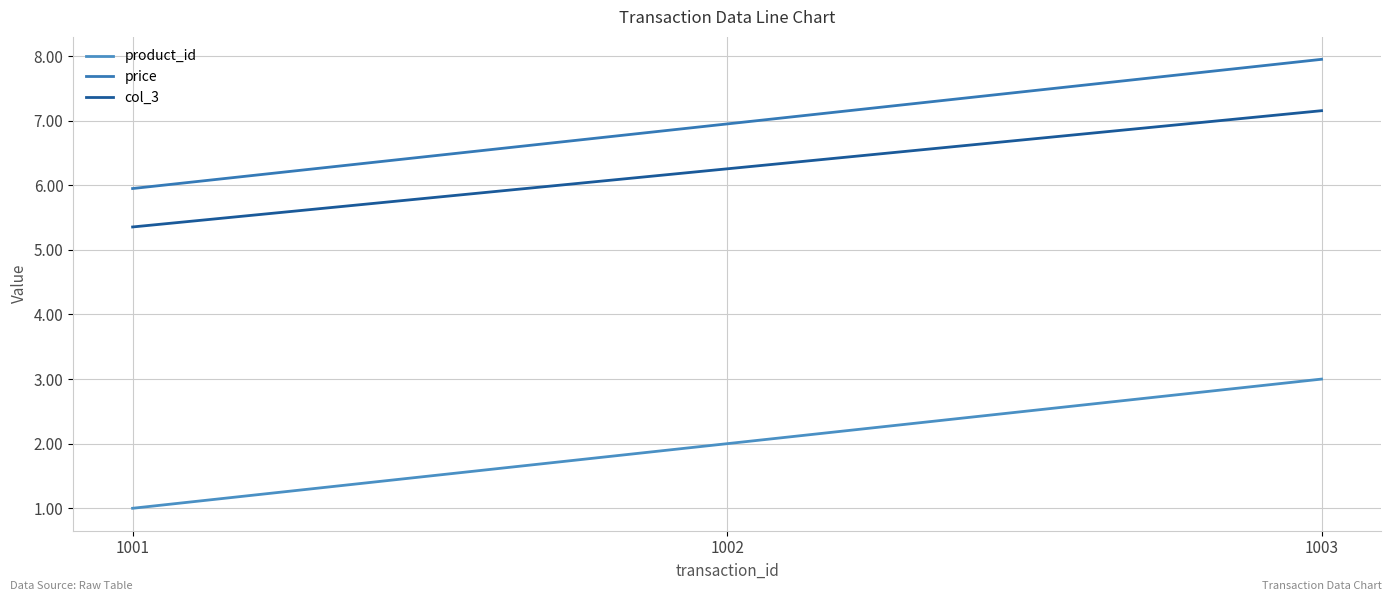

At which category does the chart reach its minimum across all series?

1001